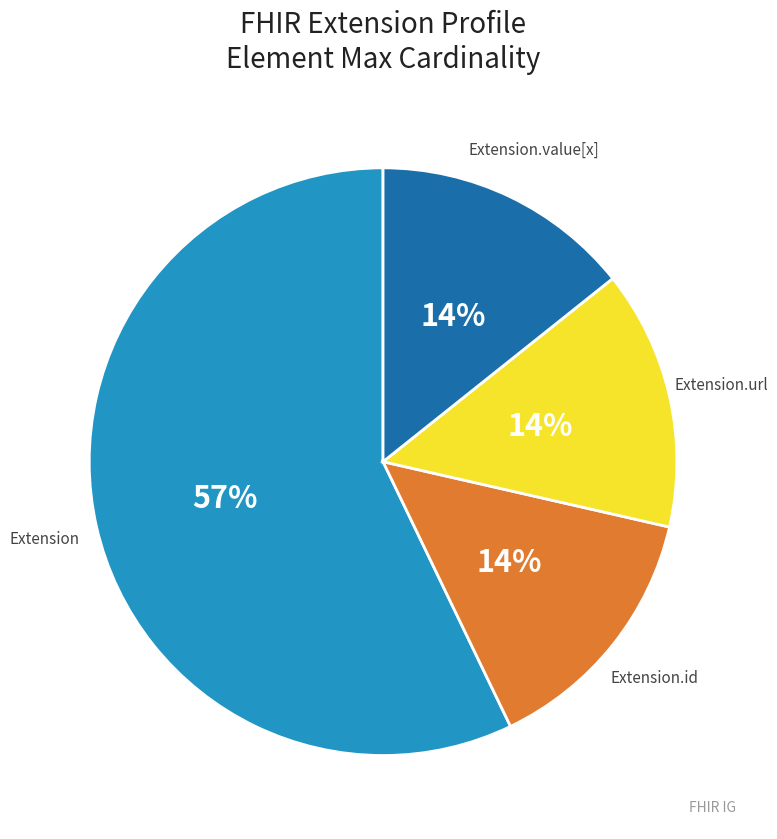

Is there any slice that represents more than half of the pie?

Yes